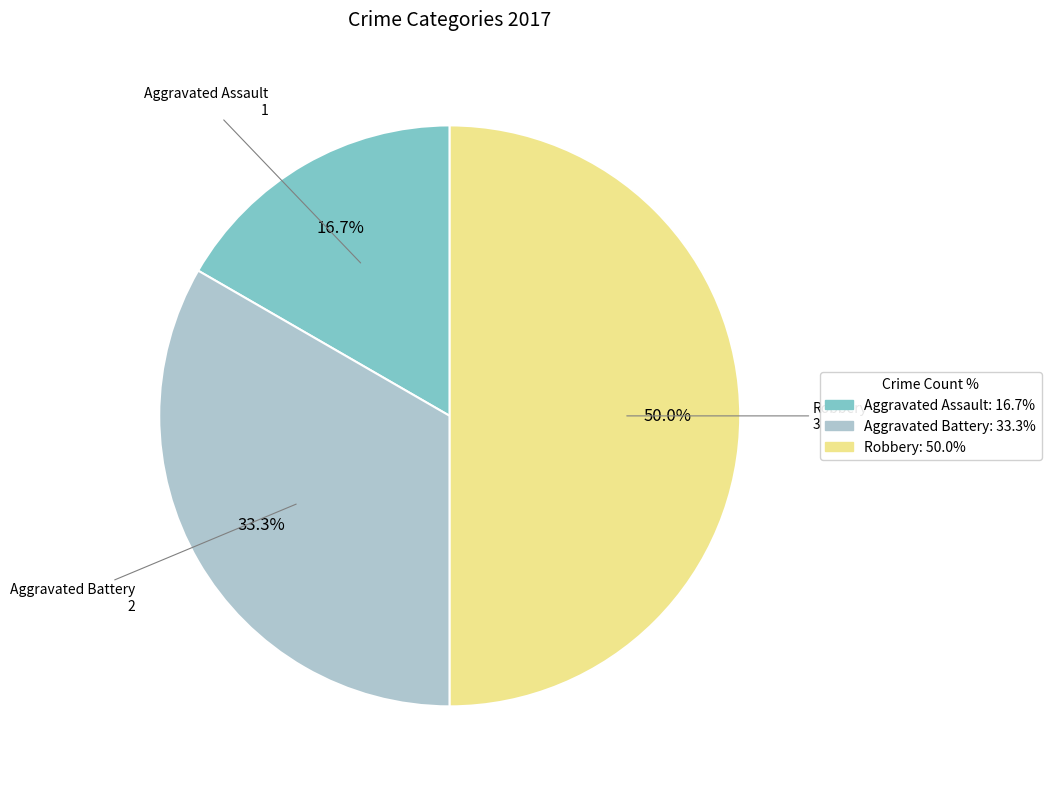

Does Aggravated Battery represent more than half of the total?

No